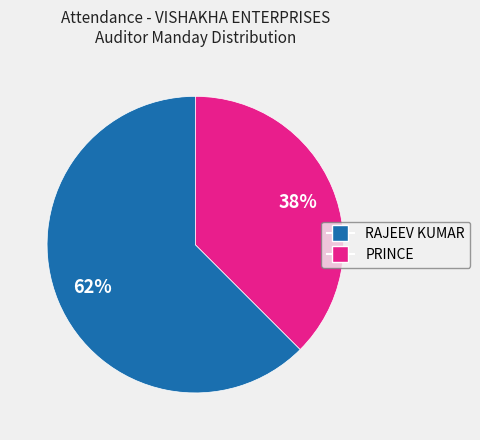

How many slices are in this pie chart?

2